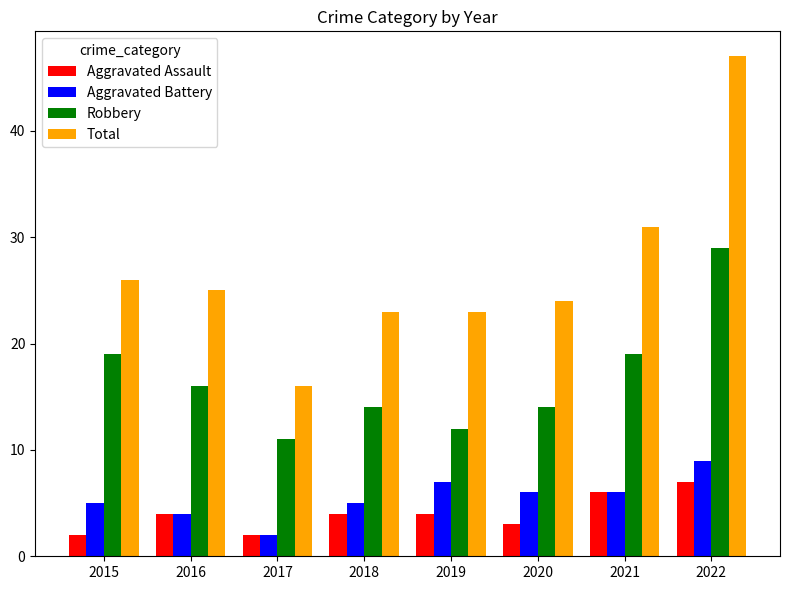

List the series in order of their peak value, lowest first.

Aggravated Assault, Aggravated Battery, Robbery, Total